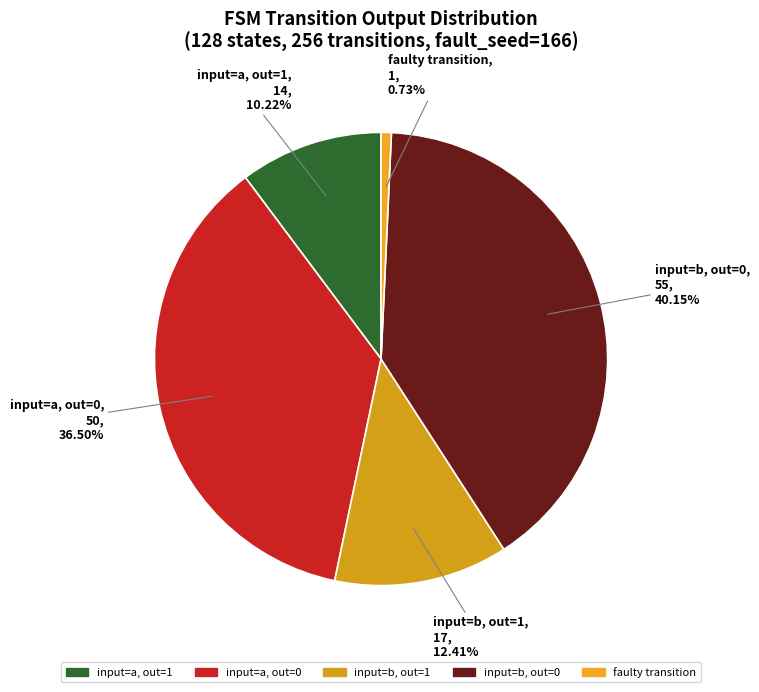

How many segments does this pie chart have?

5